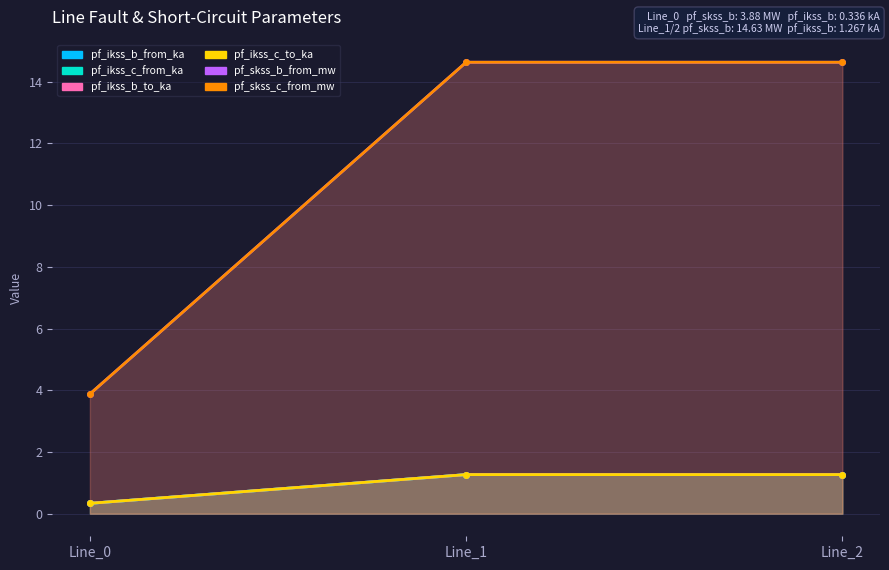

What are all the series names shown in the legend?

pf_ikss_b_from_ka, pf_ikss_c_from_ka, pf_ikss_b_to_ka, pf_ikss_c_to_ka, pf_skss_b_from_mw, pf_skss_c_from_mw